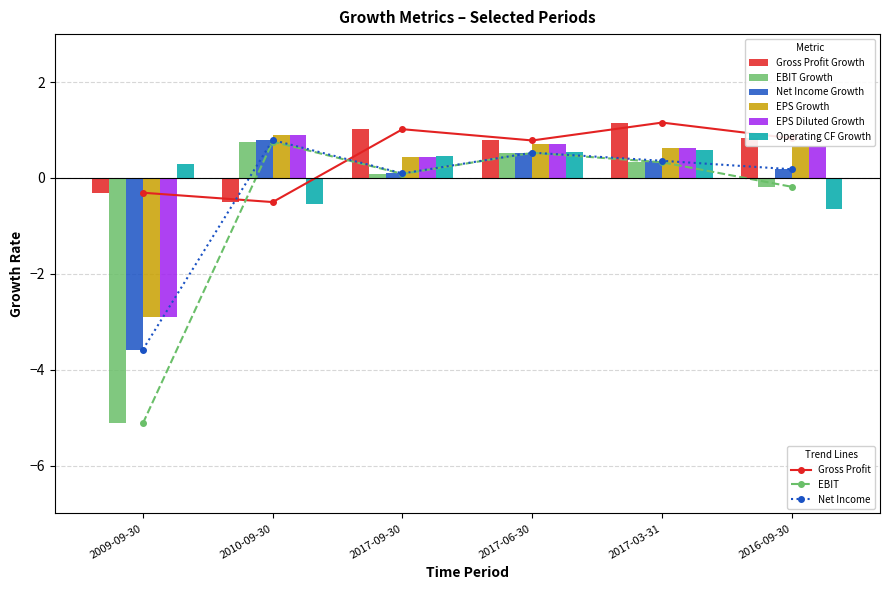

The EPS Growth series shows -2.9 at 2009-09-30. True or false?

True